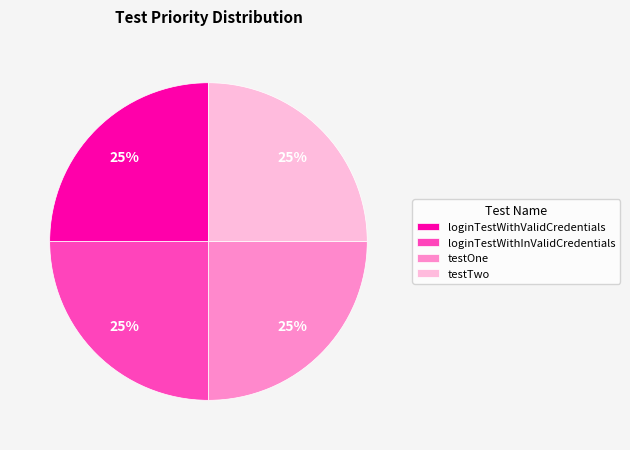

What is the ratio of the value at testTwo to the value at testOne?

1.0